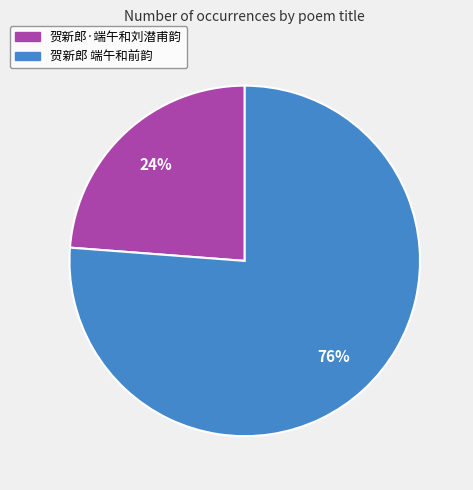

Is 贺新郎·端午和刘潜甫韵 the majority of the pie?

No